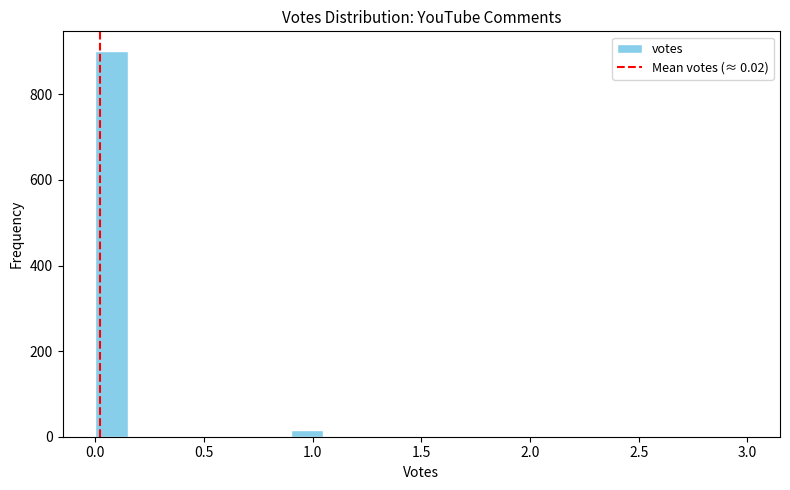

Read against the x-axis, roughly where is the centre of the tallest bar?

0.10